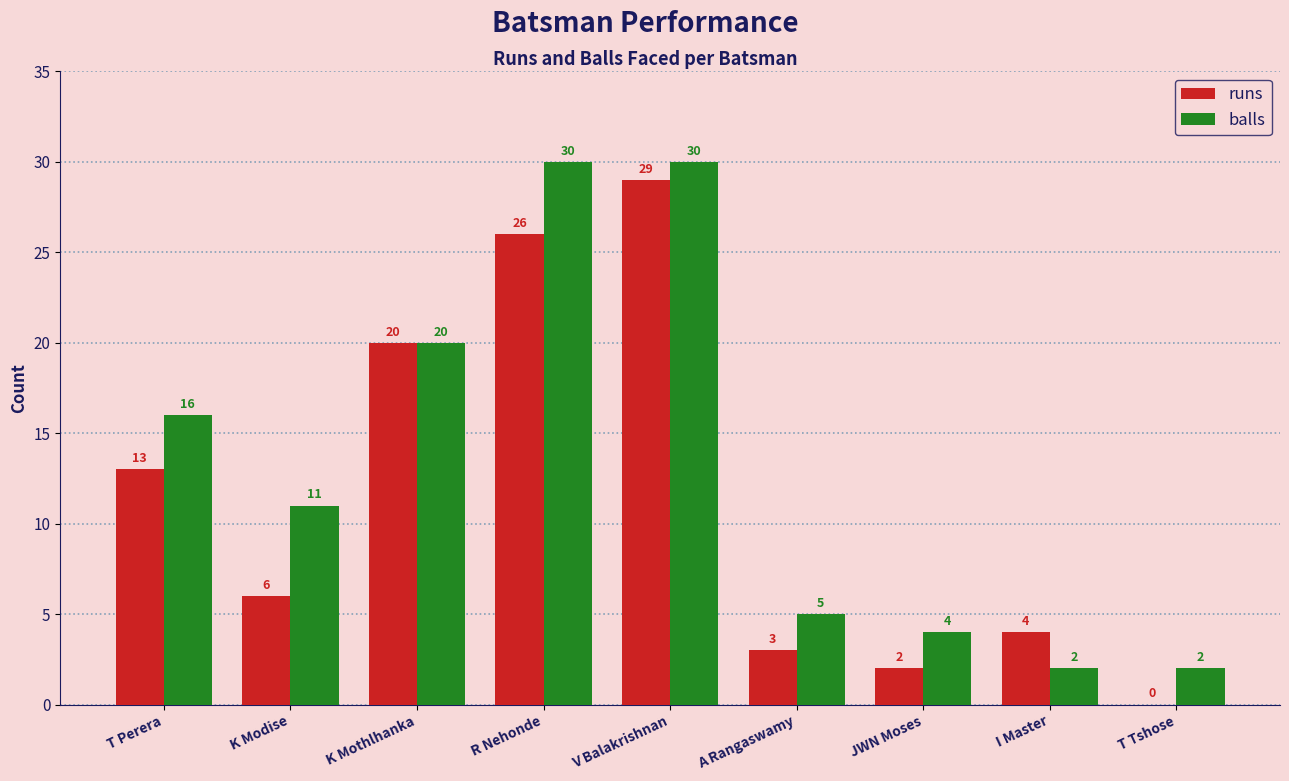

True or false: balls has a value of 4 at JWN Moses.

True